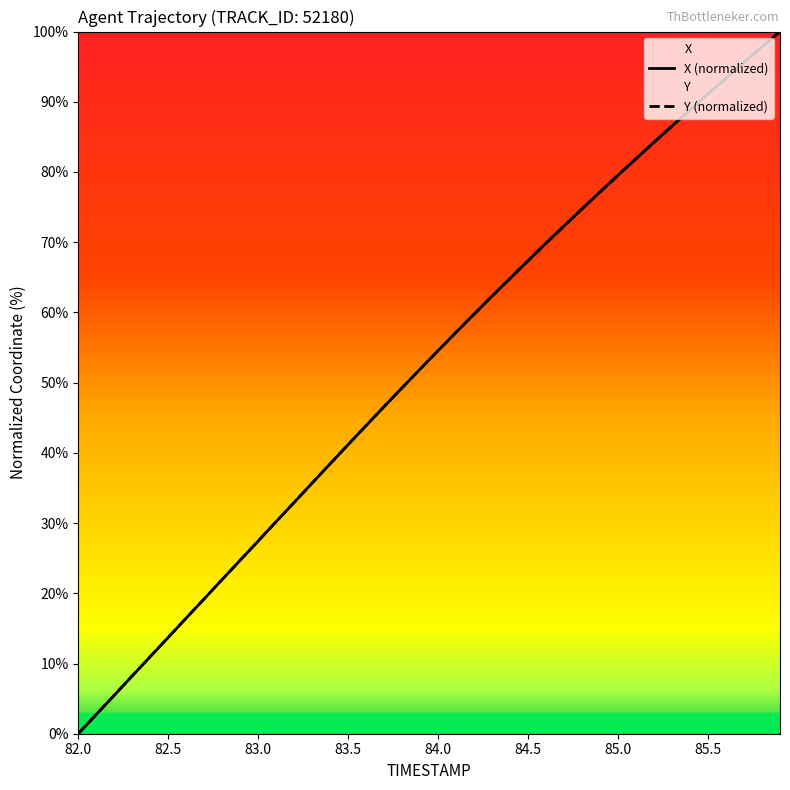

At how many categories does at least one series exceed 56?

19